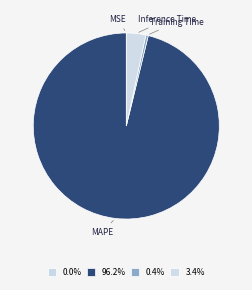

Which slice is the largest?

MAPE